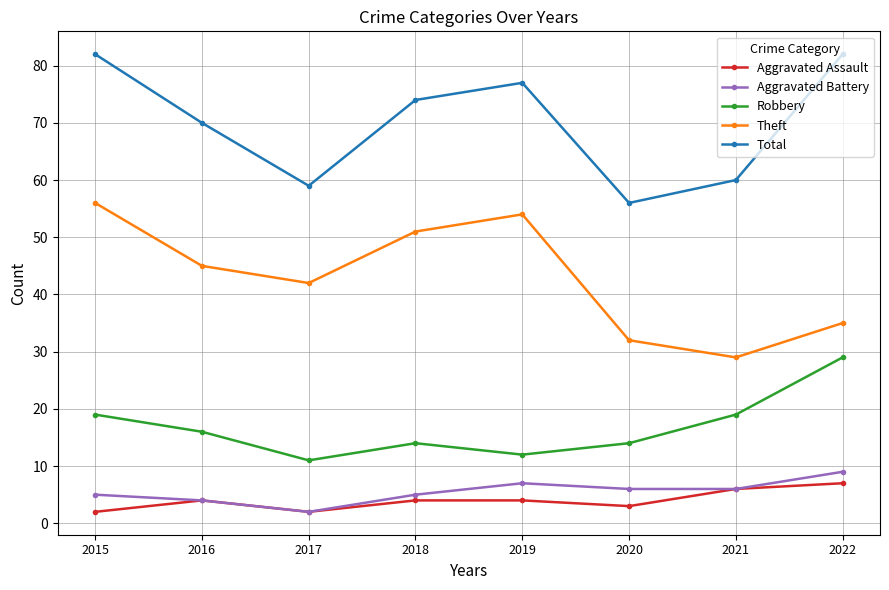

Is it true that Robbery equals 14 at 2020?

True